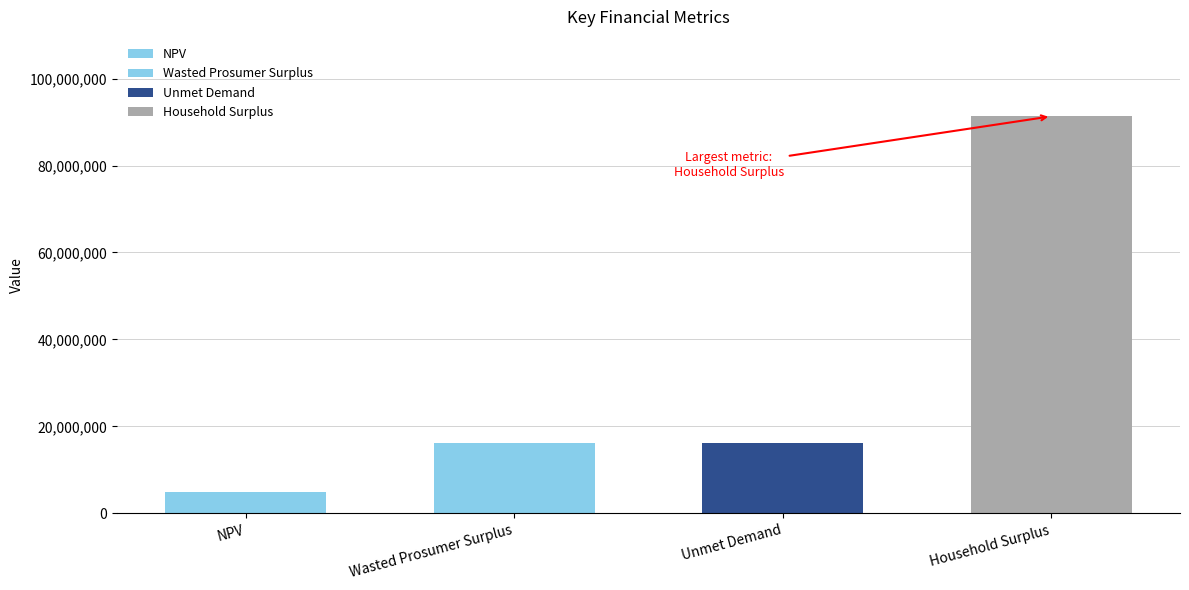

What is the value of the 1st bar from the left?

4824873.1